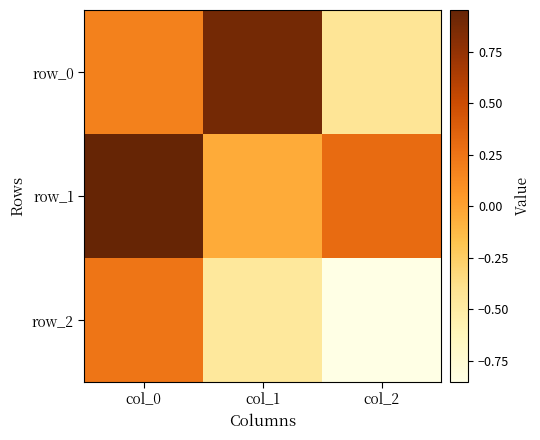

What value does the row_2 series have at col_0?

0.2